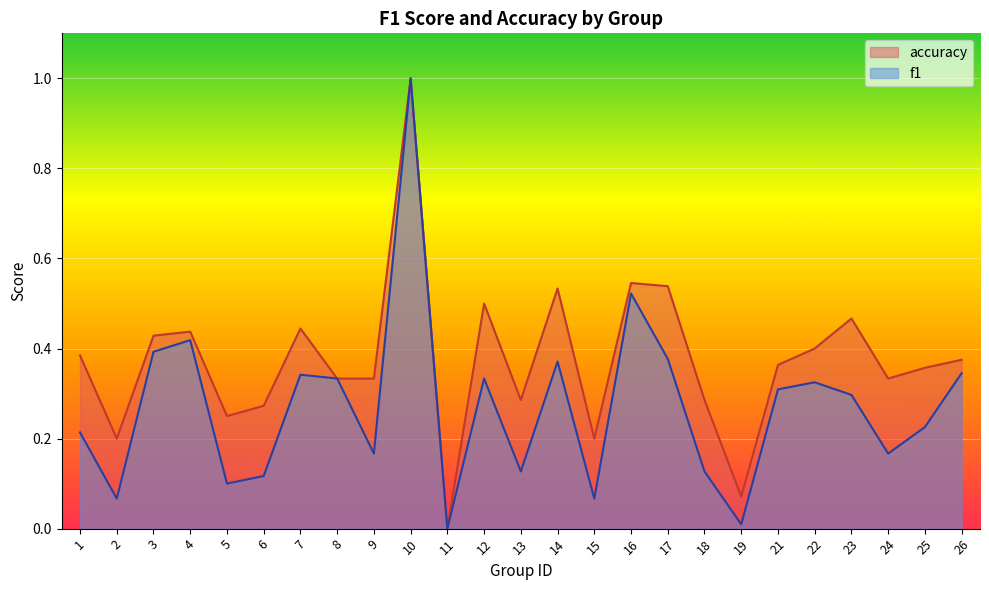

Reading left to right, what are all the values shown in this chart?

f1: 0.2	0.1	0.4	0.4	0.1	0.1	0.3	0.3	0.2	1.0	0.0	0.3	0.1	0.4	0.1	0.5	0.4	0.1	0.0	0.3	0.3	0.3	0.2	0.2	0.3
accuracy: 0.4	0.2	0.4	0.4	0.2	0.3	0.4	0.3	0.3	1.0	0.0	0.5	0.3	0.5	0.2	0.5	0.5	0.3	0.1	0.4	0.4	0.5	0.3	0.4	0.4